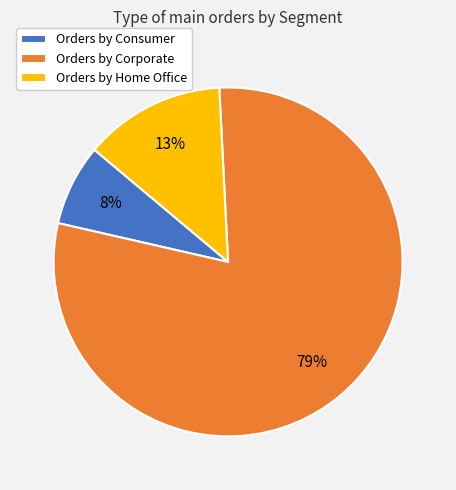

Count the number of slices in the pie.

3